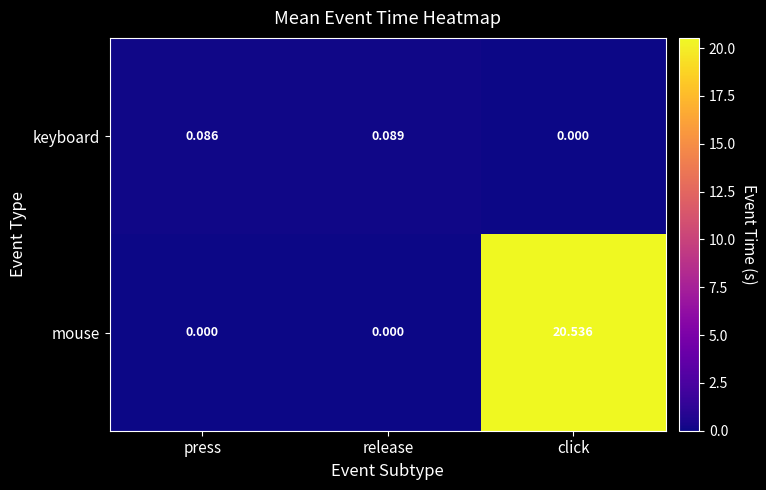

Between press and release, which series saw the biggest shift?

keyboard